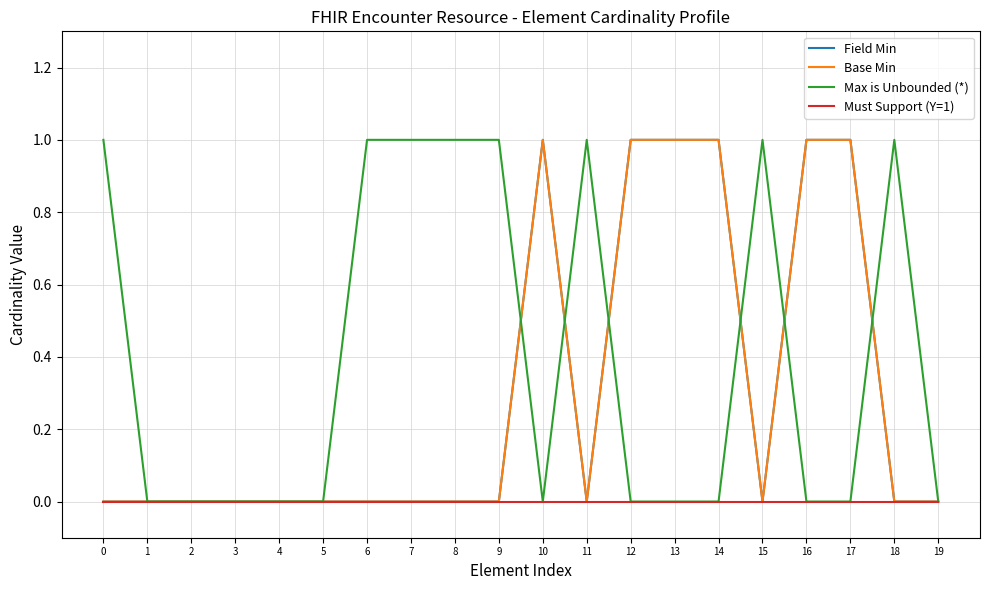

What is the difference between the maximum and minimum values in the Base Min series?

1